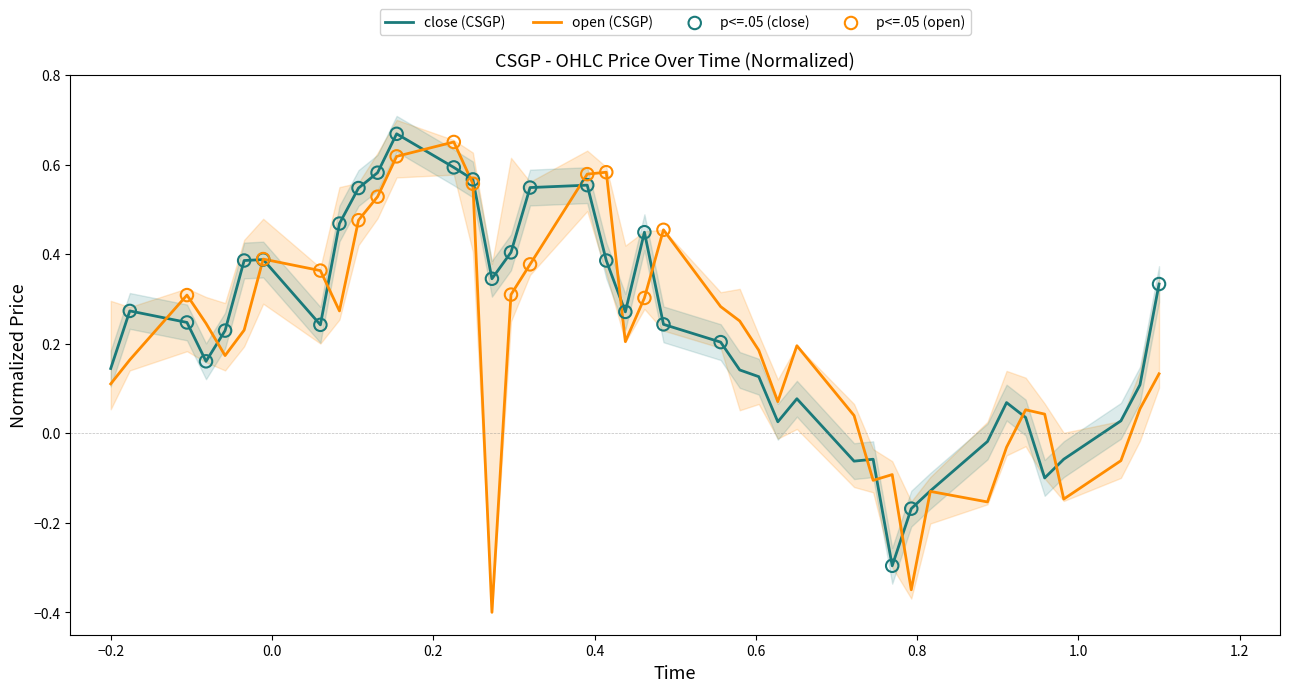

At how many categories does at least one series exceed 0?

34